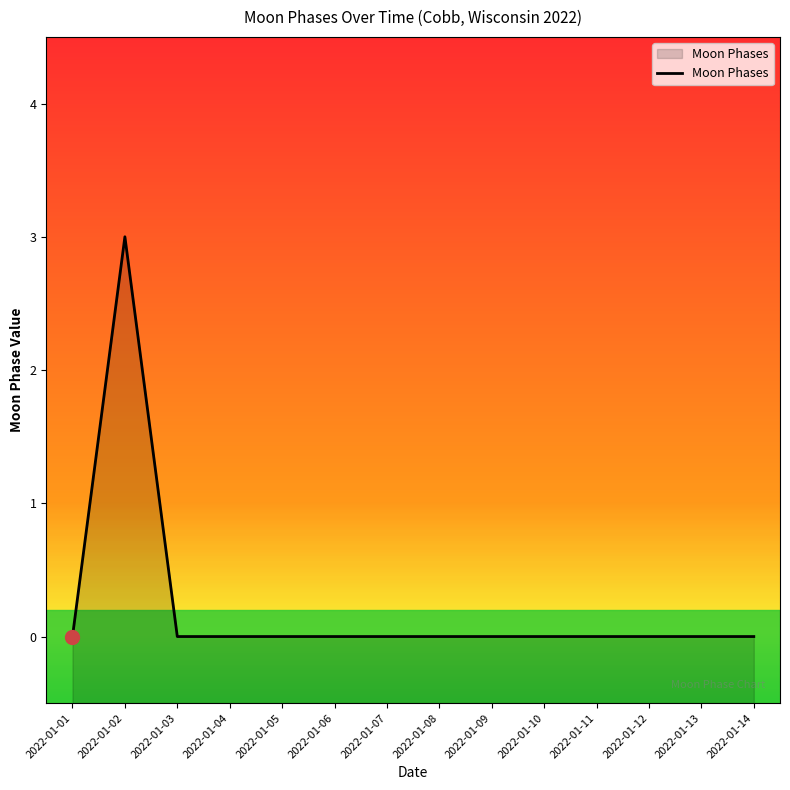

Rank the categories by value from highest to lowest.

2022-01-02, 2022-01-01, 2022-01-03, 2022-01-04, 2022-01-05, 2022-01-06, 2022-01-07, 2022-01-08, 2022-01-09, 2022-01-10, 2022-01-11, 2022-01-12, 2022-01-13, 2022-01-14